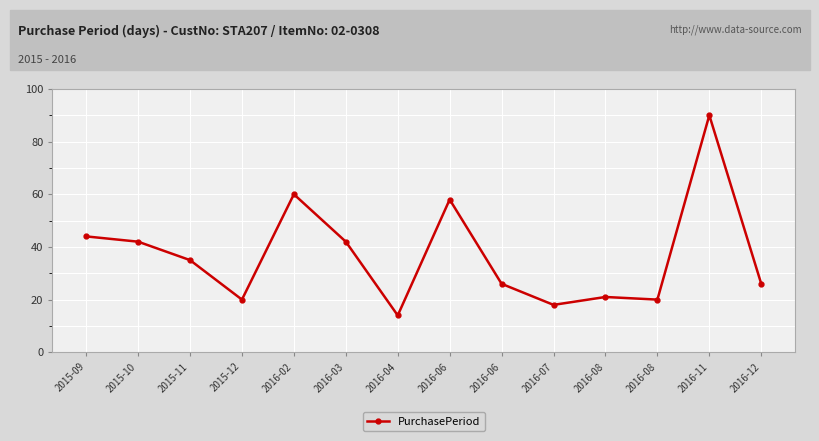

List the labels in order of value, largest first.

2016-11, 2016-02, 2016-06, 2015-09, 2015-10, 2016-03, 2015-11, 2016-06, 2016-12, 2016-08, 2015-12, 2016-08, 2016-07, 2016-04